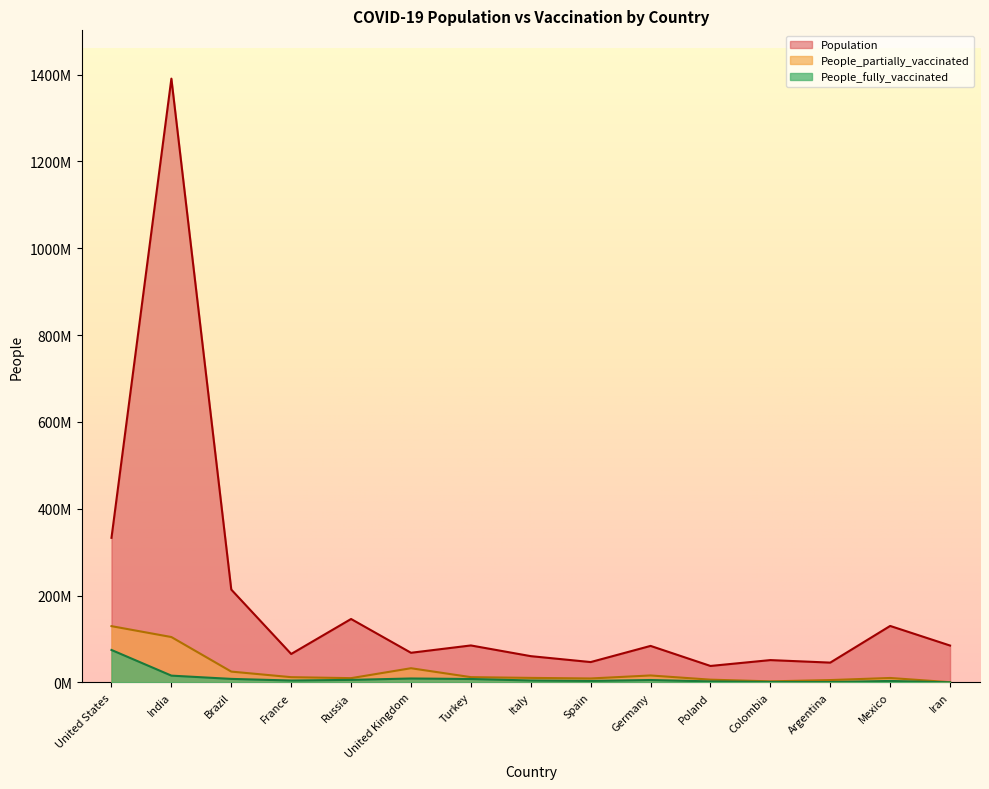

What is the difference between the maximum and minimum values in the Population series?

1352716670